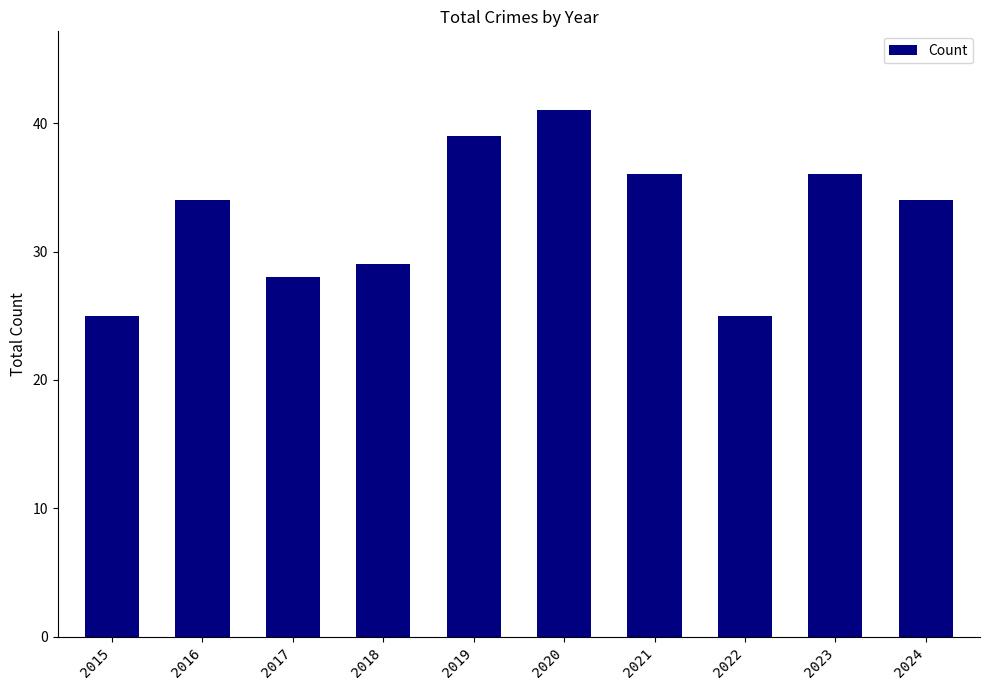

Count the number of data series in this chart.

1